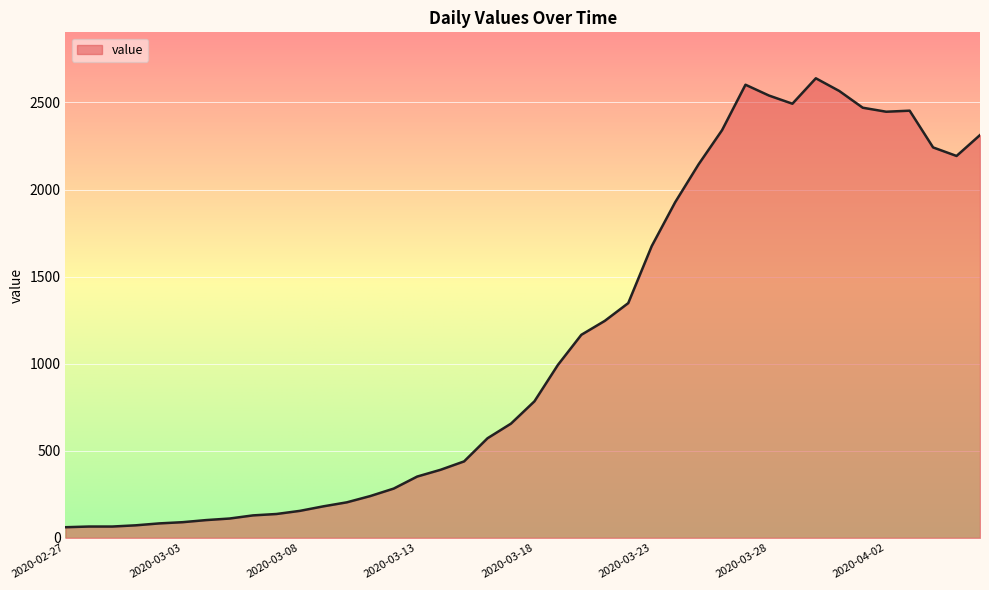

What is the greatest value displayed?

2639